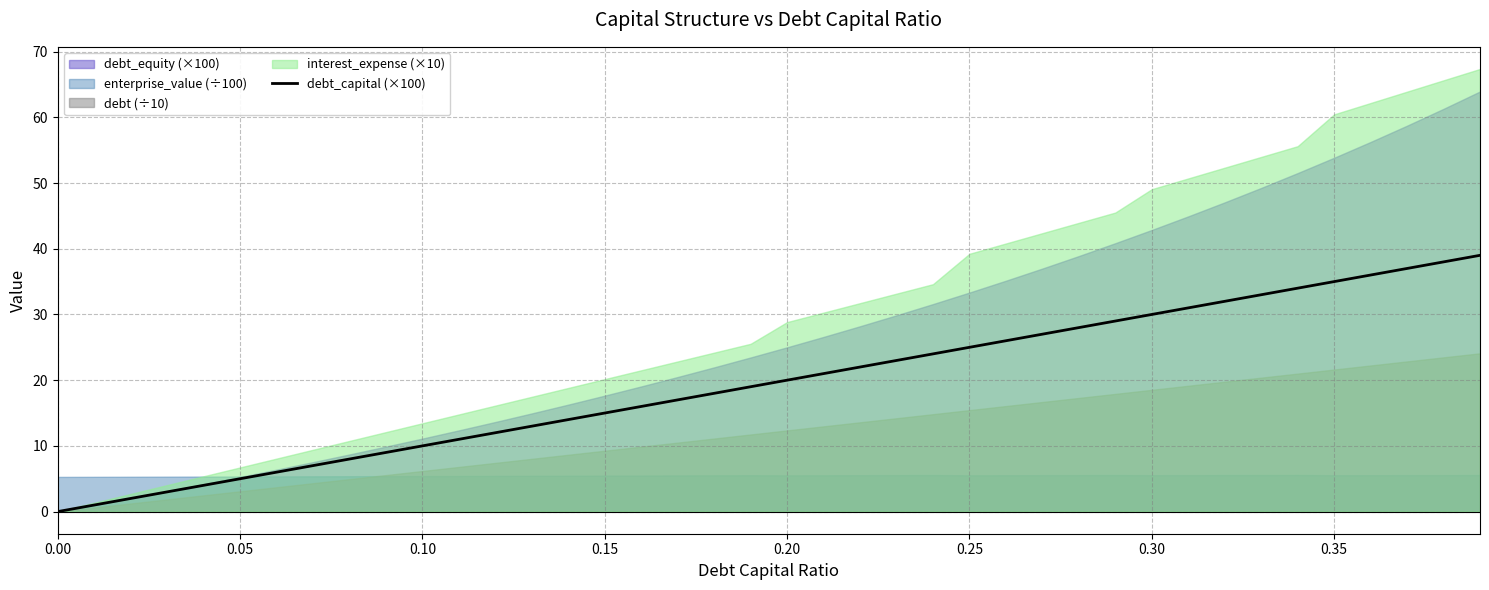

What is the average value?

19.5